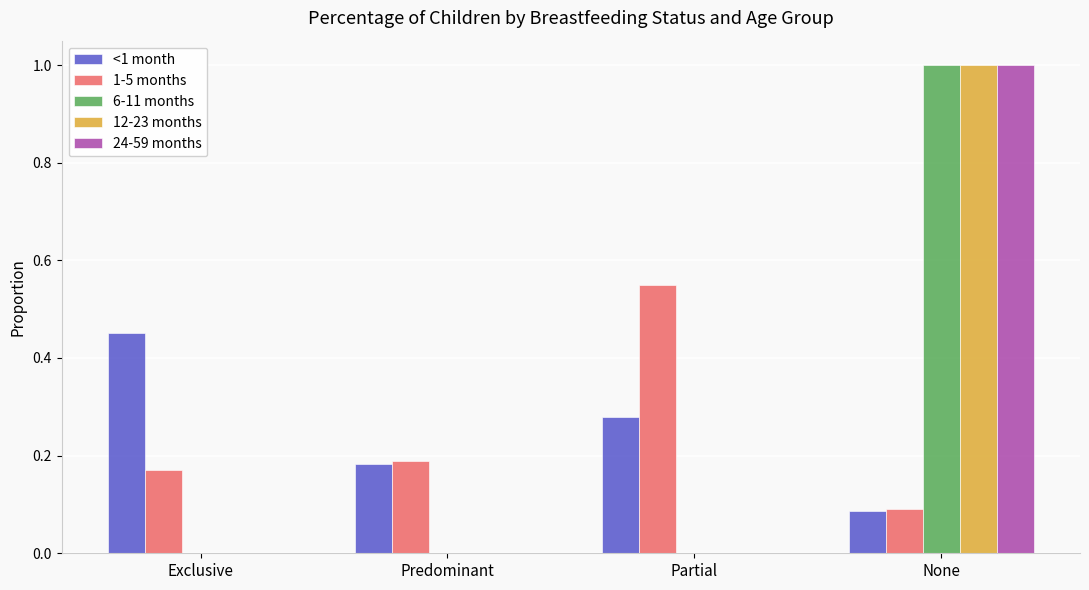

What is the sum of all <1 month values?

1.0